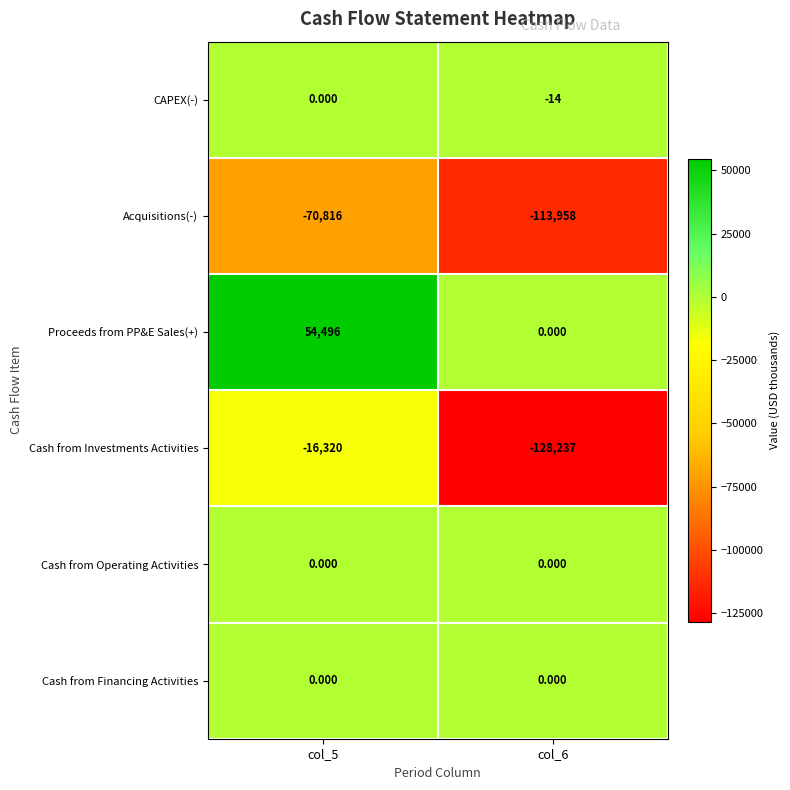

Which series has the largest range (max minus min)?

Cash from Investments Activities